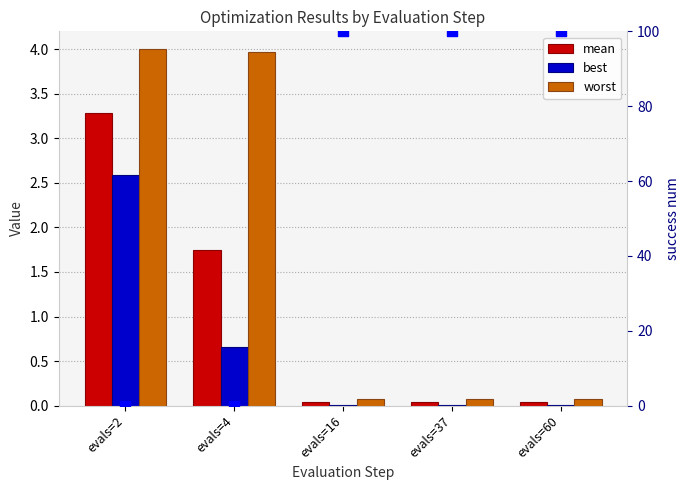

Which series reaches the maximum Y coordinate?

success num (scaled)